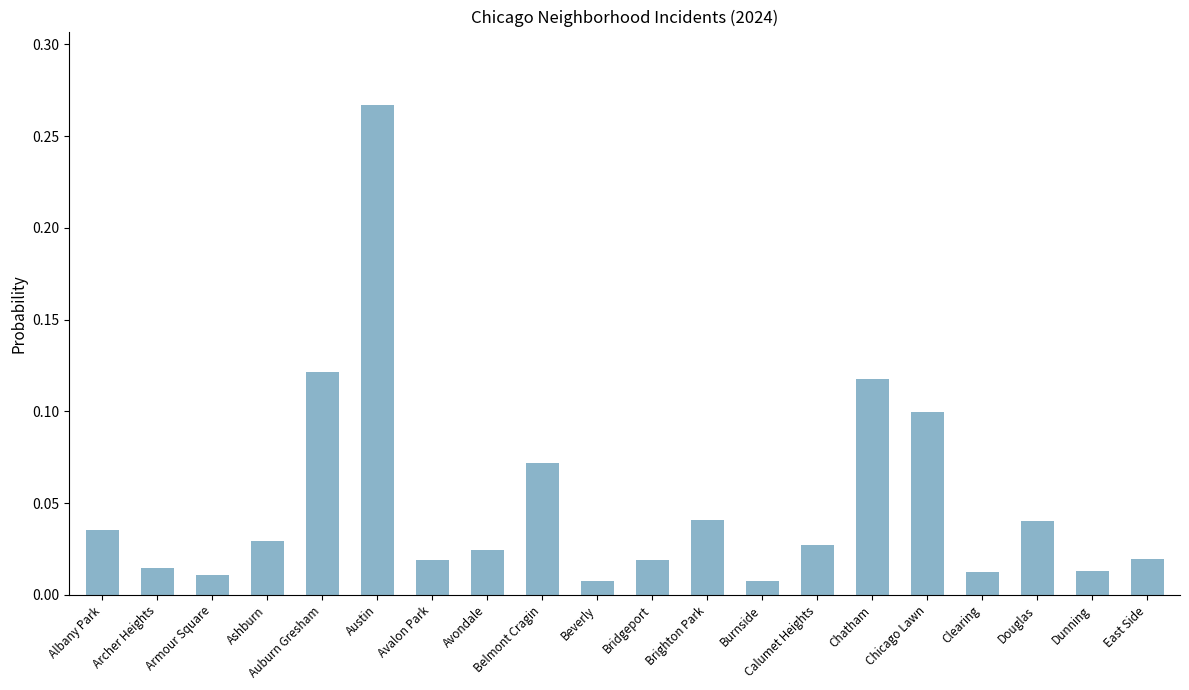

Is it true that the value at Brighton Park is 0.1?

False